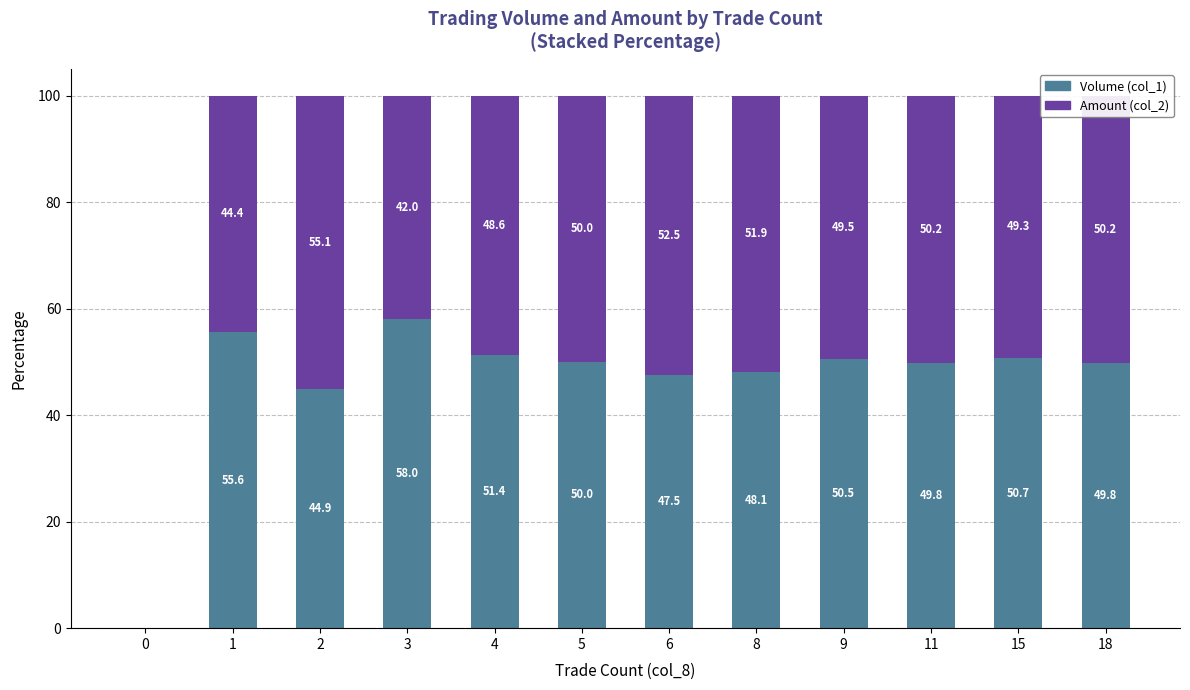

Read the Volume (col_1) value at 15.

50.7